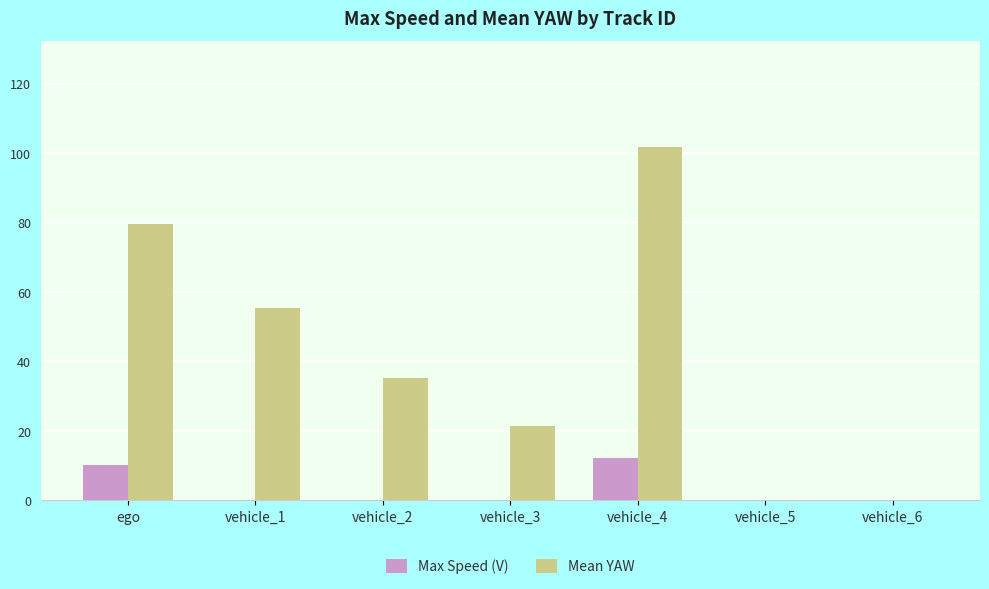

Reading left to right, extract all data points from this chart.

Max Speed (V): 10.0	0.0	0.0	0.0	12.1	0.0	0.0
Mean YAW: 79.5	55.5	35.1	21.4	101.8	-149.8	-164.6